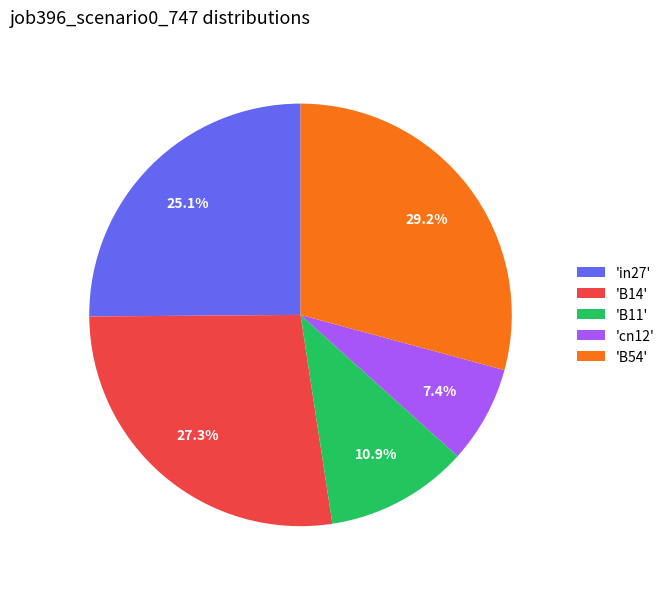

Rank the categories by value from lowest to highest.

'cn12', 'B11', 'in27', 'B14', 'B54'